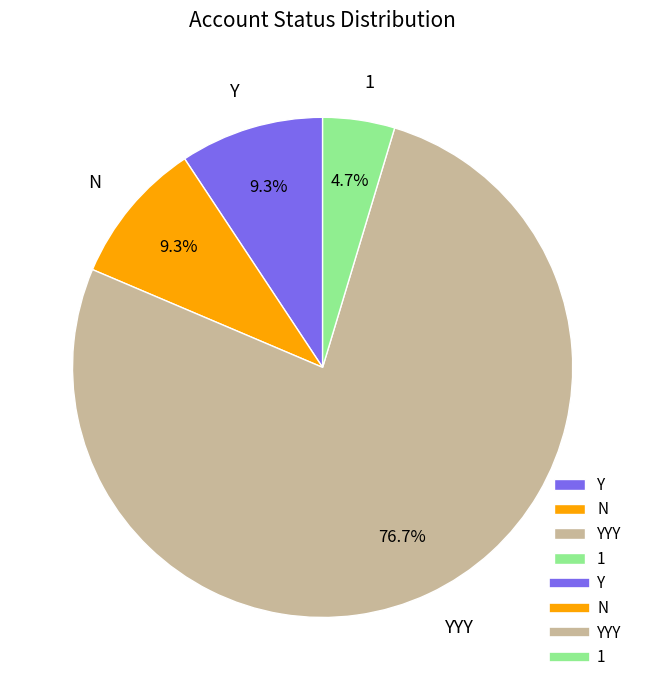

Do 1 and YYY together represent more than half of the pie?

Yes